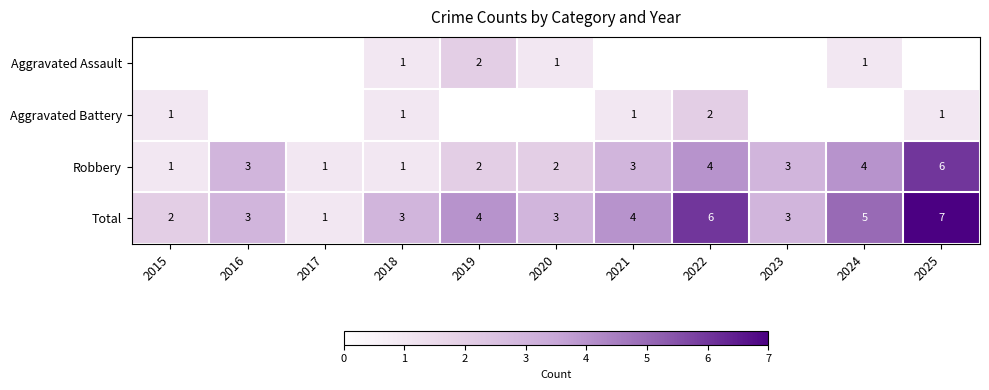

Is the value of Aggravated Battery at 2025 greater than the value of Robbery at 2021?

No